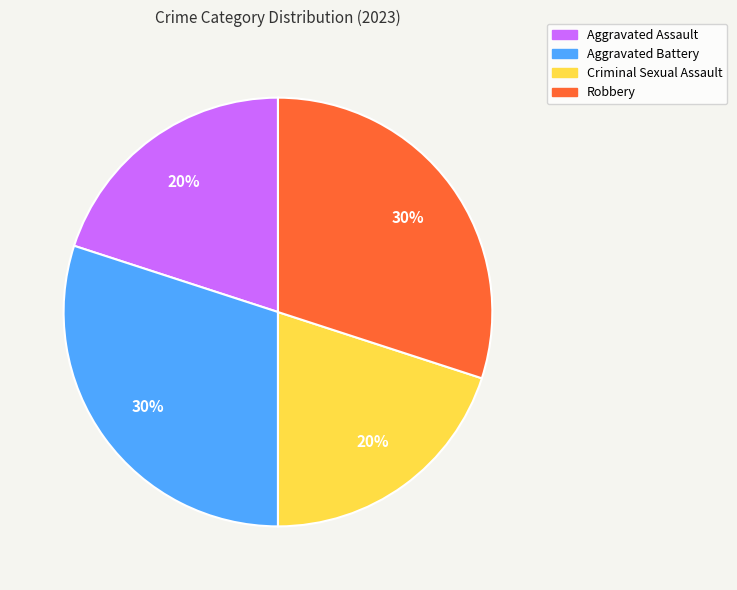

Which has a higher value, Robbery or Aggravated Assault?

Robbery